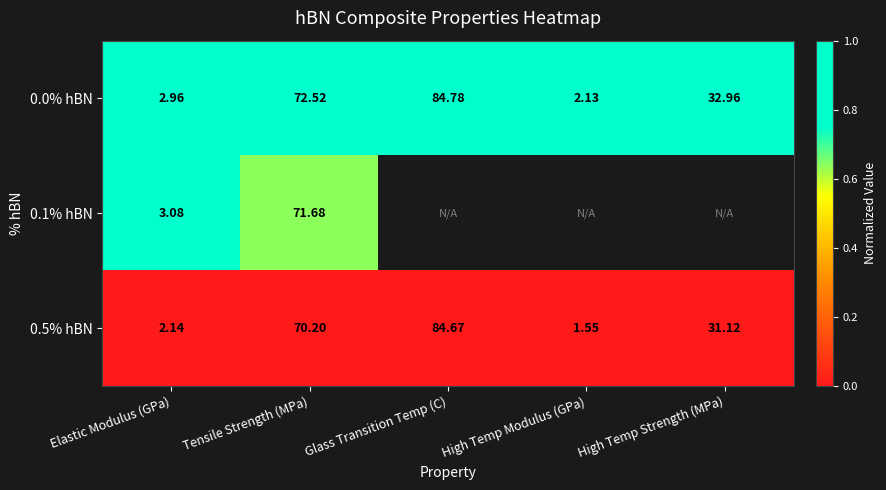

What is the greatest value displayed?

1.0